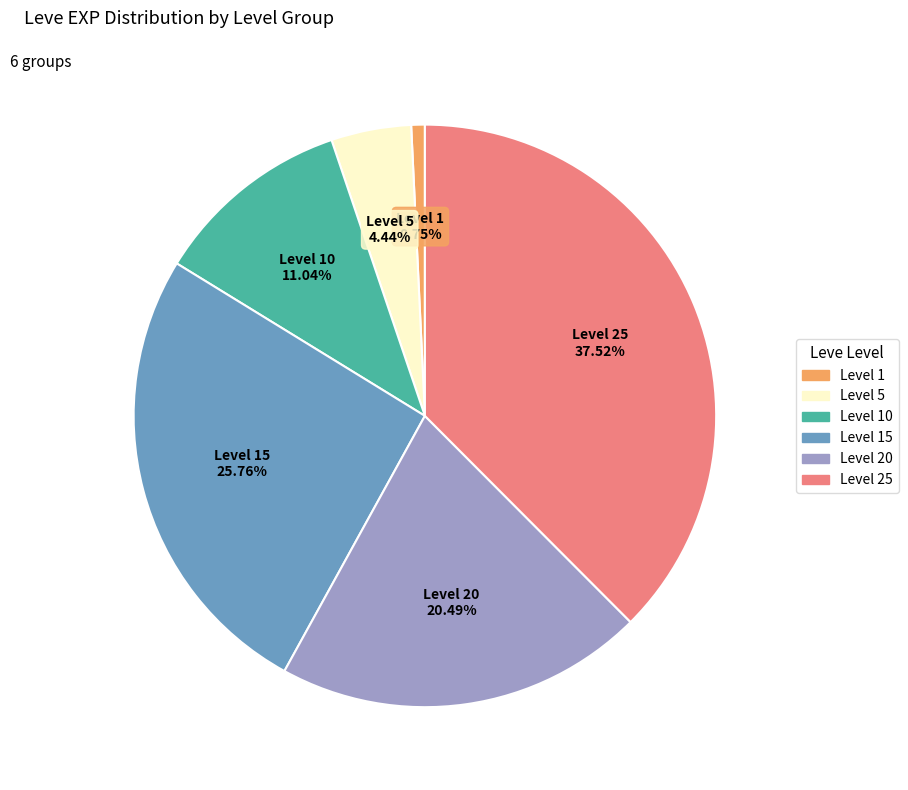

Is there any slice that represents more than half of the pie?

No